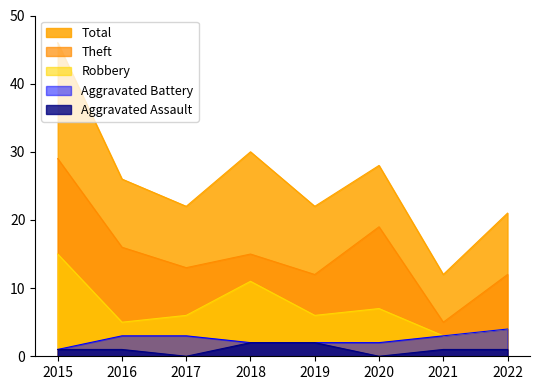

The Theft series shows 26 at 2016. True or false?

False